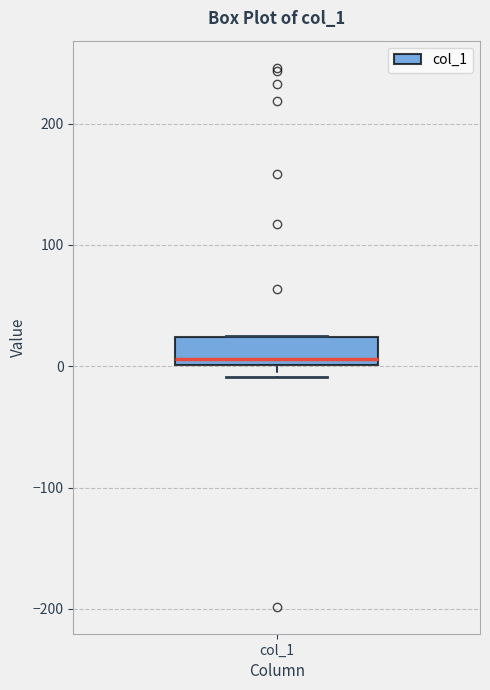

Transcribe this box plot: give where the median line is, the range the box spans, and where the two whiskers end, as read against the y-axis. The values are not printed on the chart, so give them approximately, as read against the axis.

median 10, box 0 to 20, whiskers -10 to 20